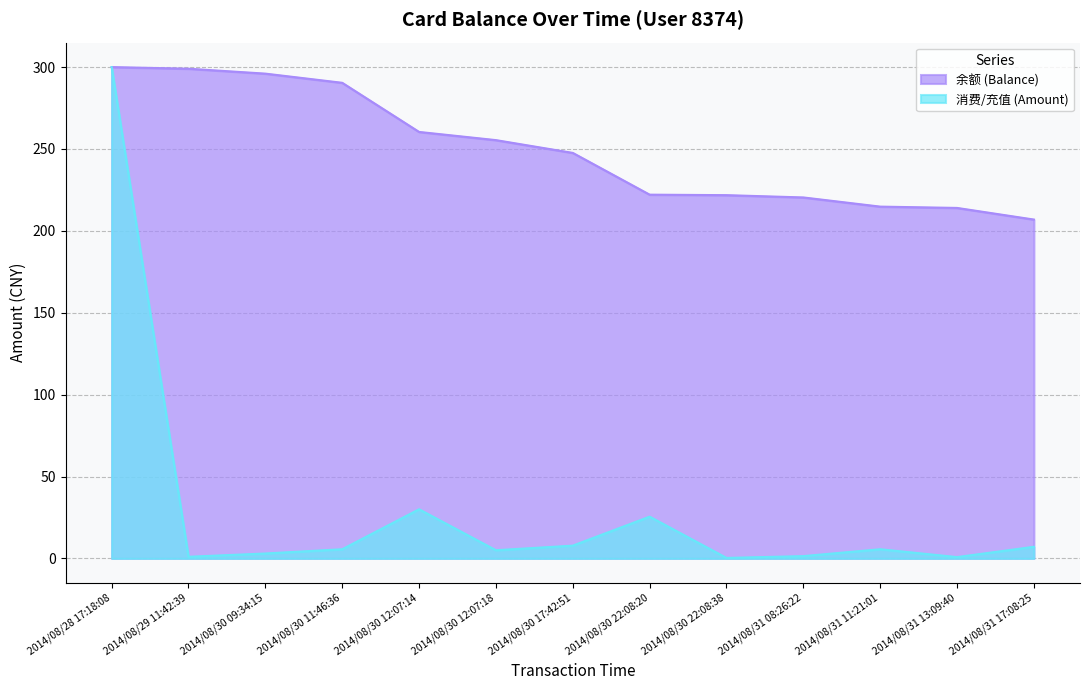

What are all the series names shown in the legend?

余额 (Balance), 消费/充值 (Amount)